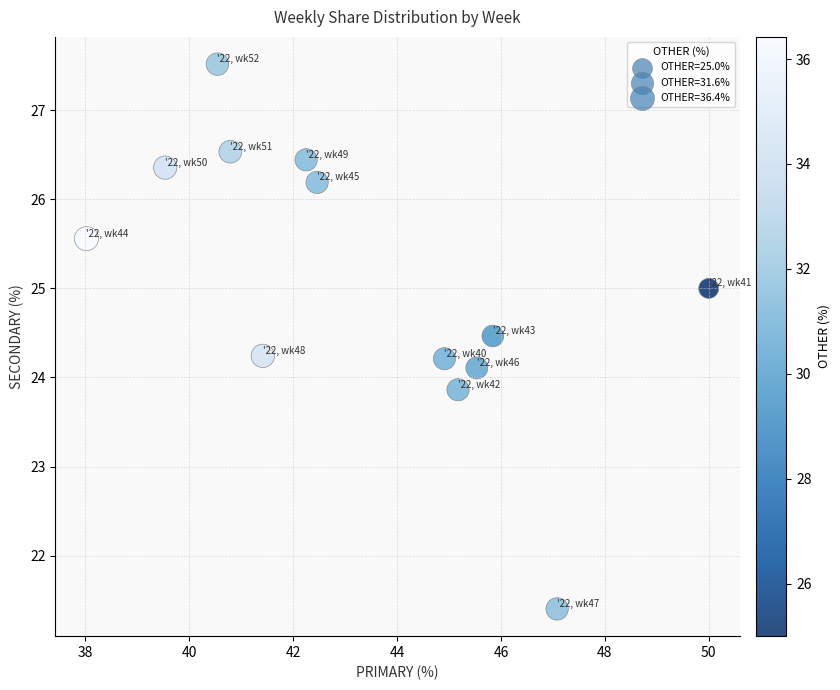

What is the range of Y values (max minus min)?

6.1